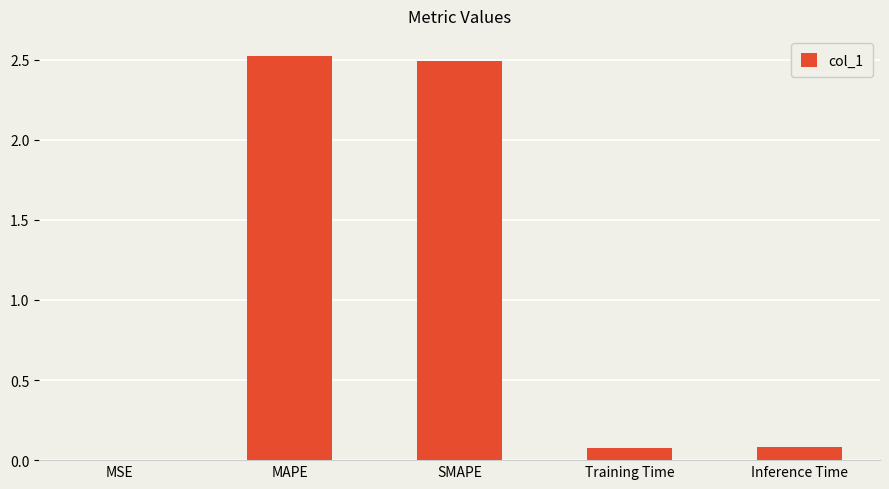

What is the change in value from MSE to MAPE?

+2.5